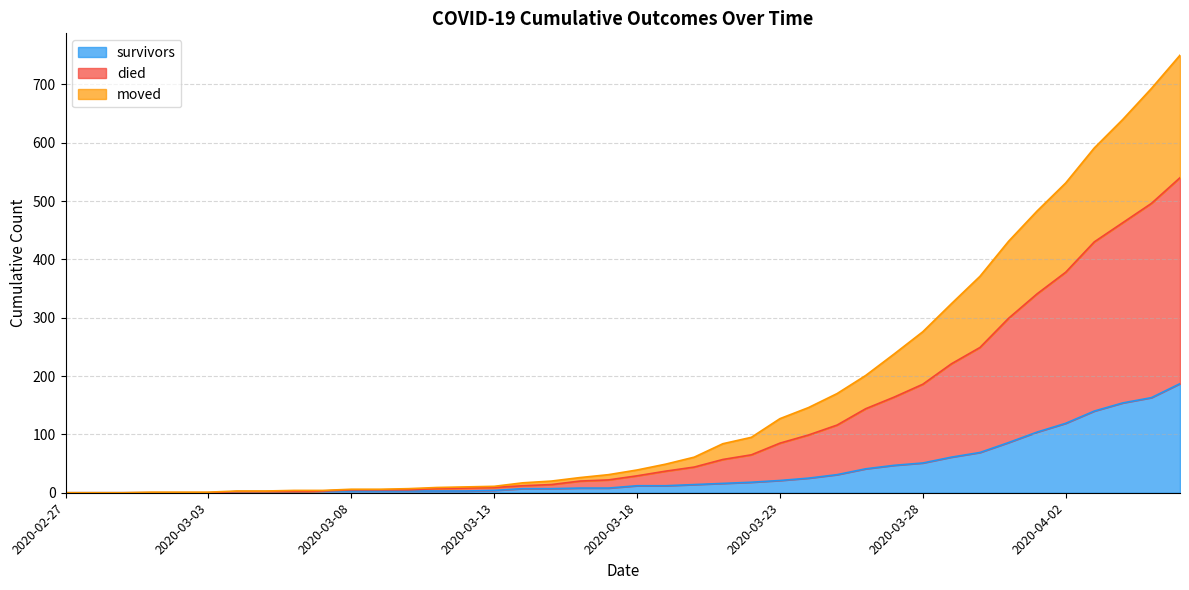

What are all the series names shown in the legend?

survivors, died, moved